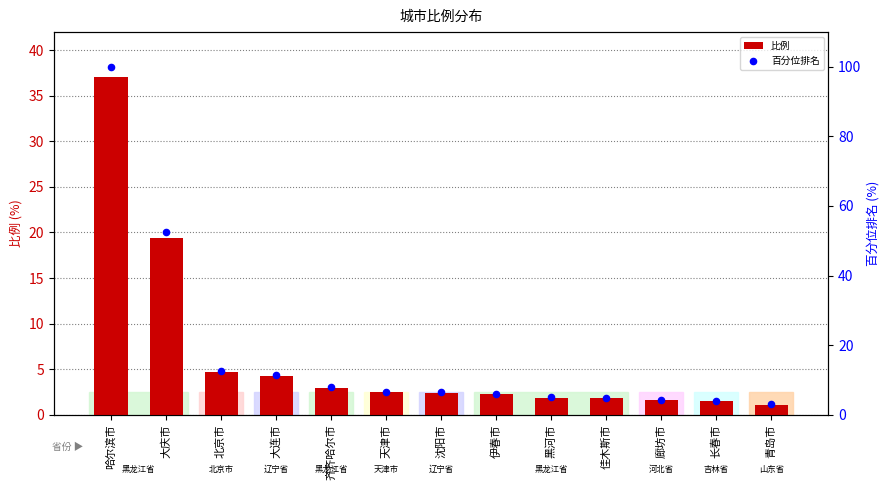

What is the total value across all series at 佳木斯市?

6.7